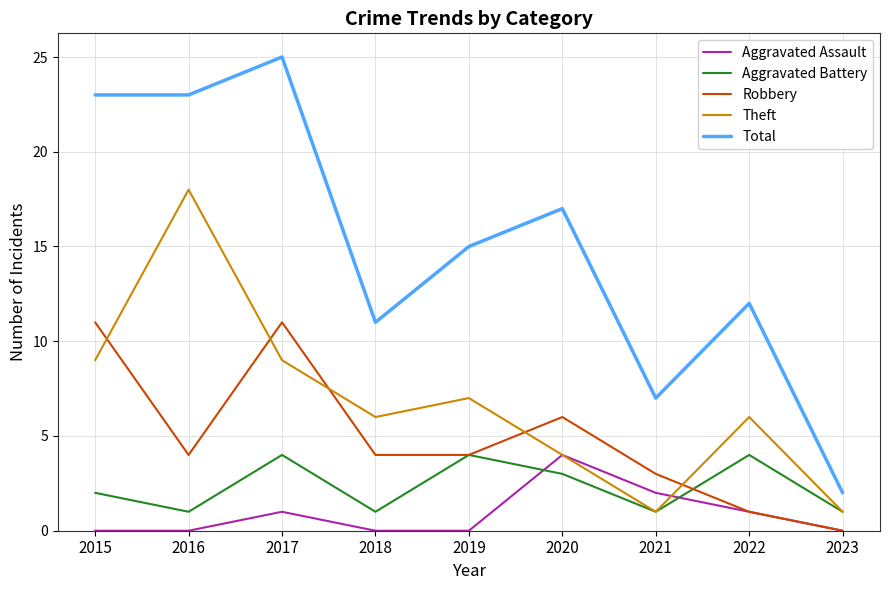

True or false: Robbery and Total cross at least once.

False